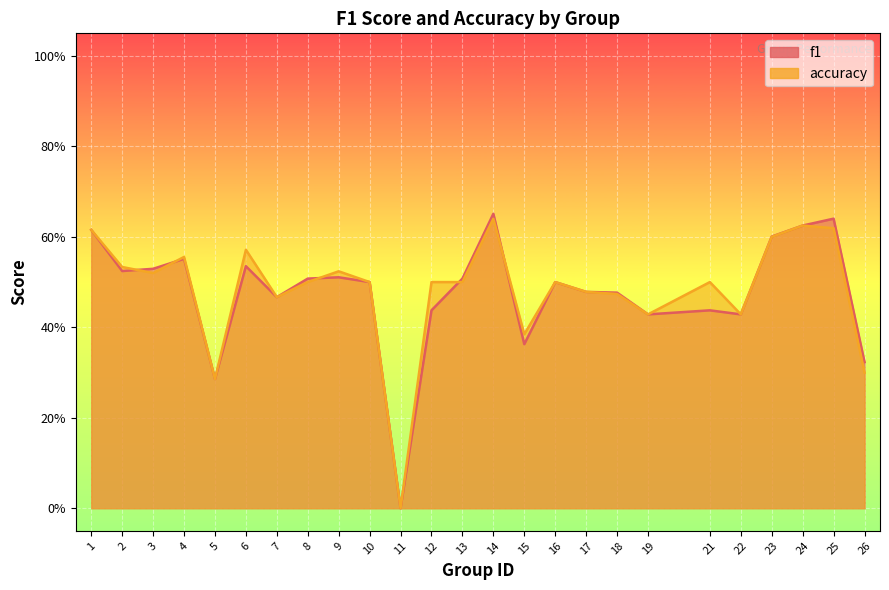

Reading left to right, what are all the values shown in this chart?

f1: 0.6	0.5	0.5	0.6	0.3	0.5	0.5	0.5	0.5	0.5	0.0	0.4	0.5	0.7	0.4	0.5	0.5	0.5	0.4	0.4	0.4	0.6	0.6	0.6	0.3
accuracy: 0.6	0.5	0.5	0.6	0.3	0.6	0.5	0.5	0.5	0.5	0.0	0.5	0.5	0.6	0.4	0.5	0.5	0.5	0.4	0.5	0.4	0.6	0.6	0.6	0.3